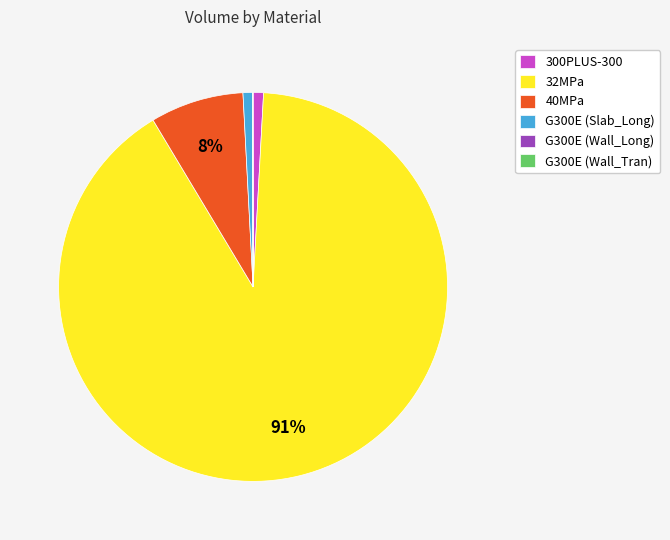

True or false: 300PLUS-300 accounts for 11% of the total.

False